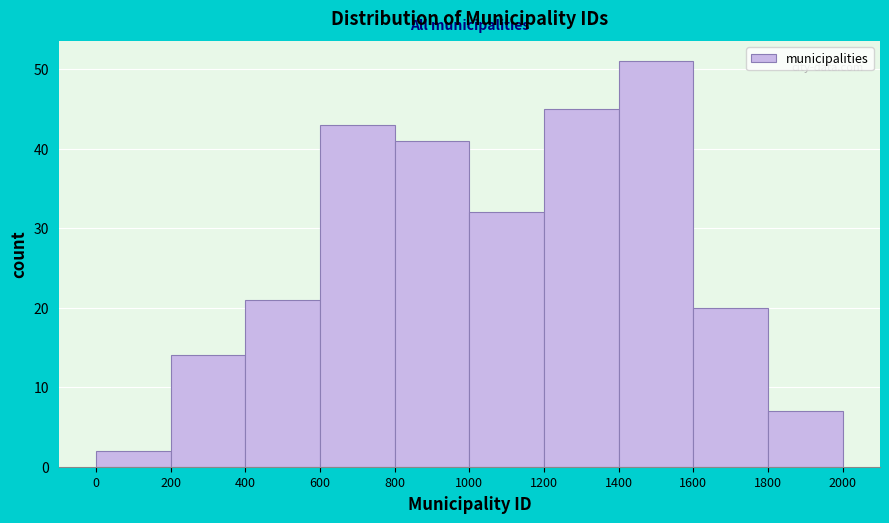

Which range on the x-axis has the tallest bar?

1400 to 1600